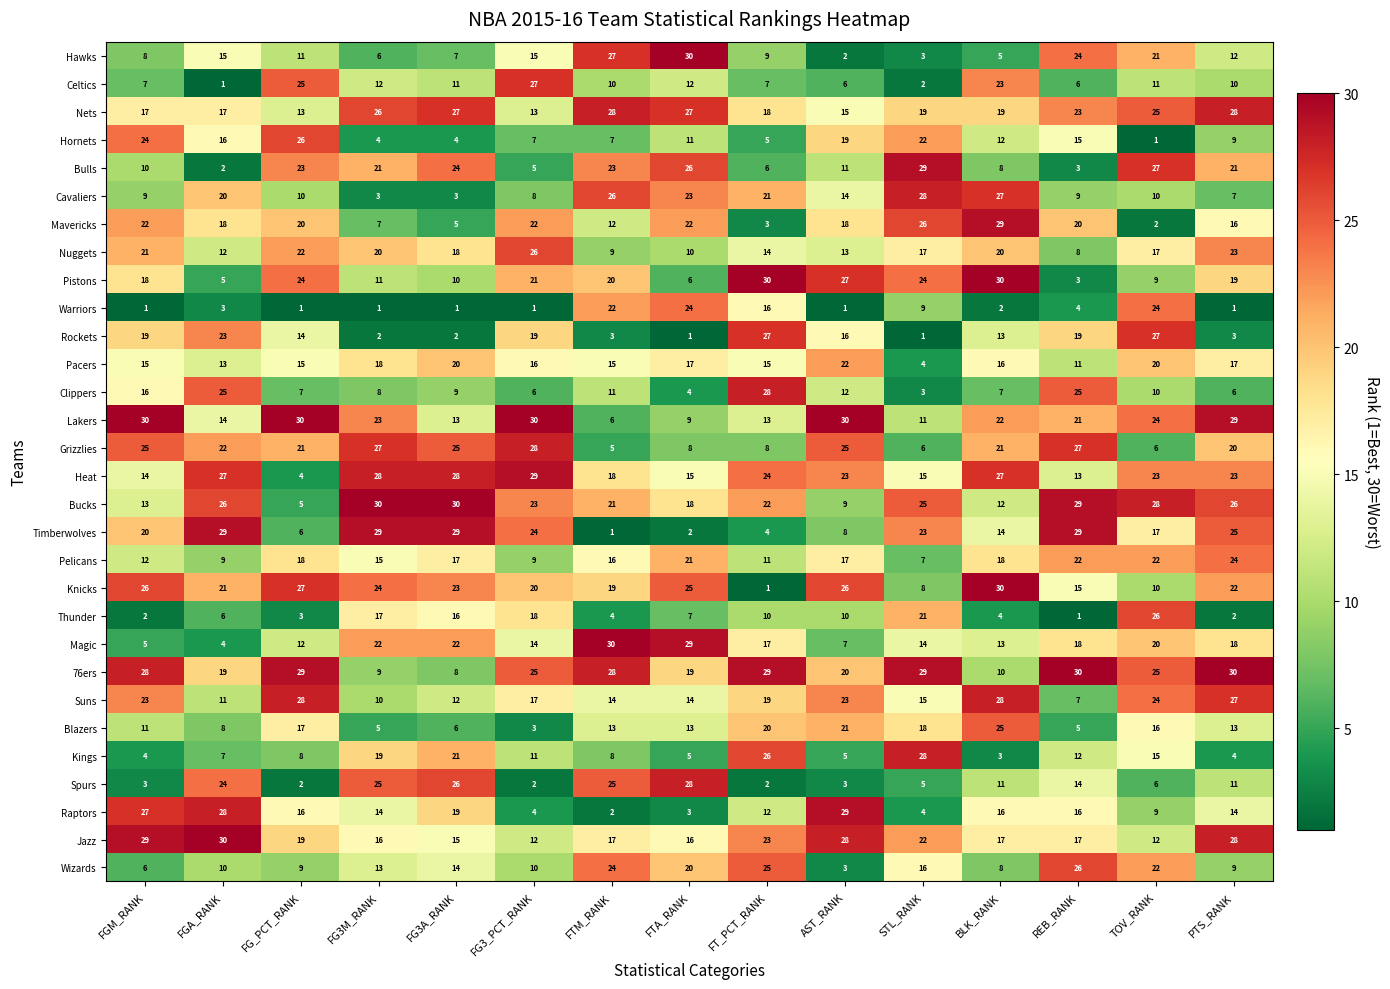

Which series has the largest range (max minus min)?

Knicks